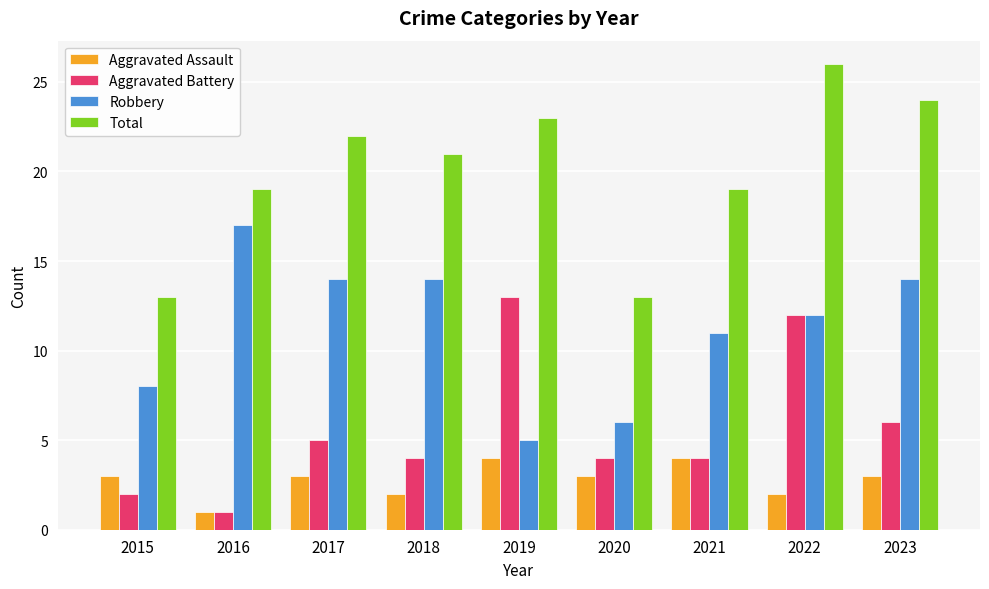

What value does the Total series have at 2016, to the nearest 10?

20